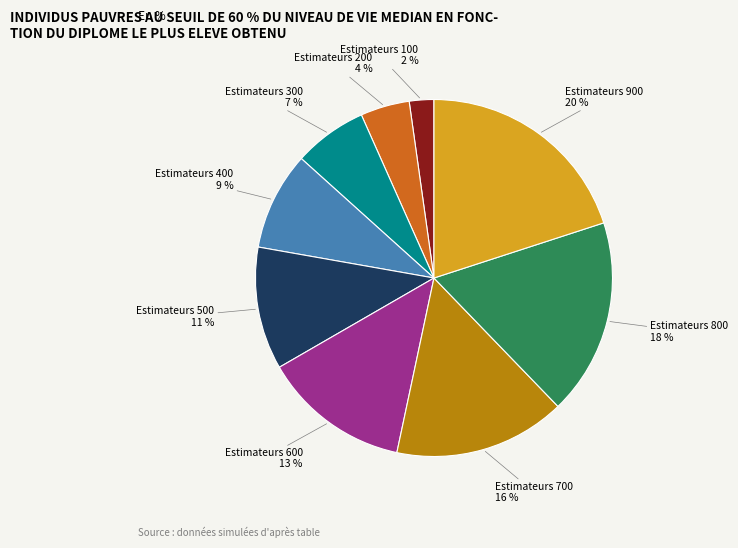

Rank the categories by value from lowest to highest.

Estimateurs 100, Estimateurs 200, Estimateurs 300, Estimateurs 400, Estimateurs 500, Estimateurs 600, Estimateurs 700, Estimateurs 800, Estimateurs 900